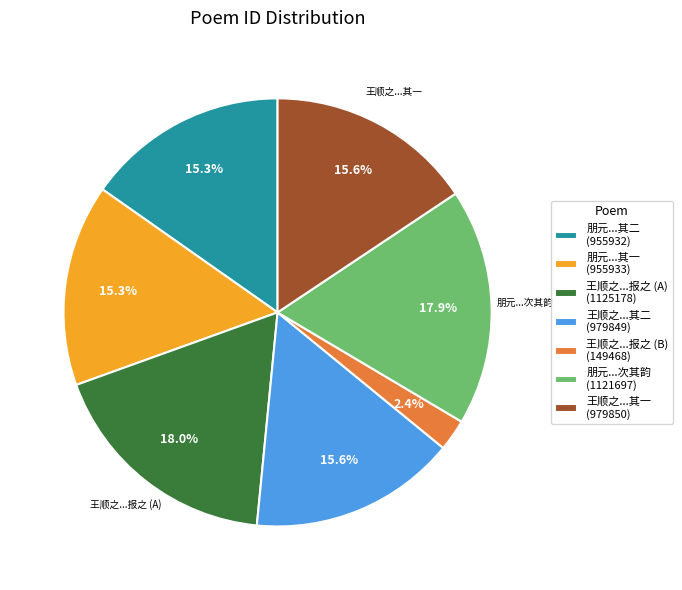

Does 王顺之...其一 (979850) account for over 50% of the chart?

No